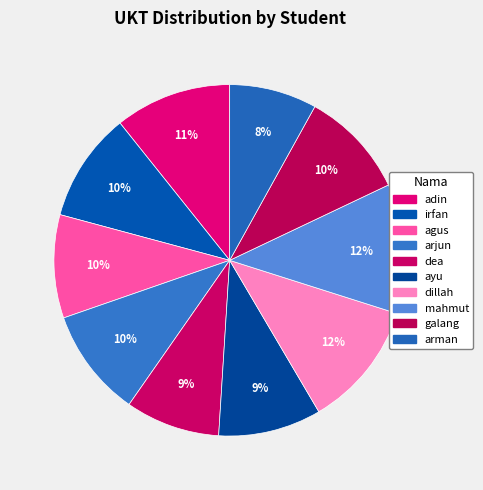

Is it true that mahmut is 5% of the pie?

False